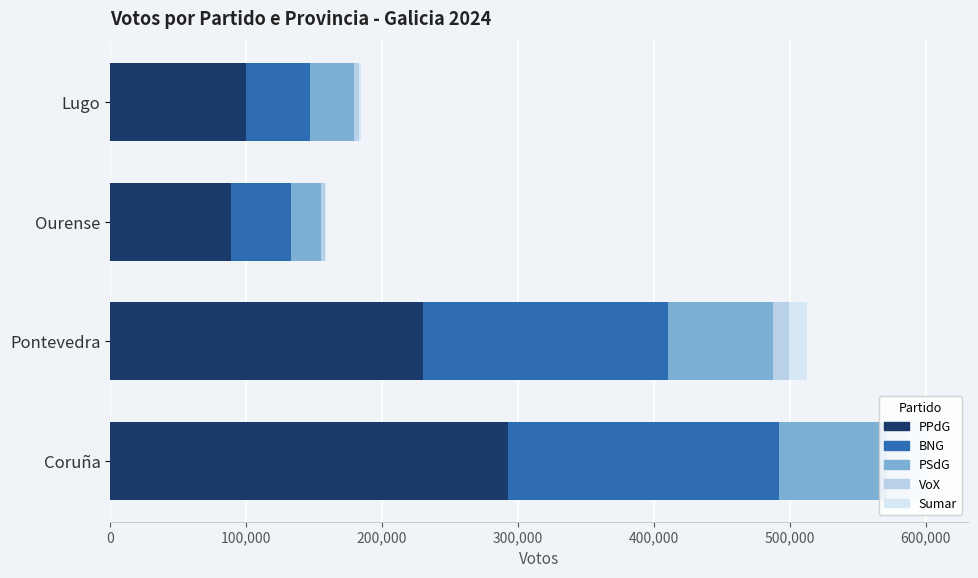

True or false: PPdG has a value of 88694 at Ourense.

True